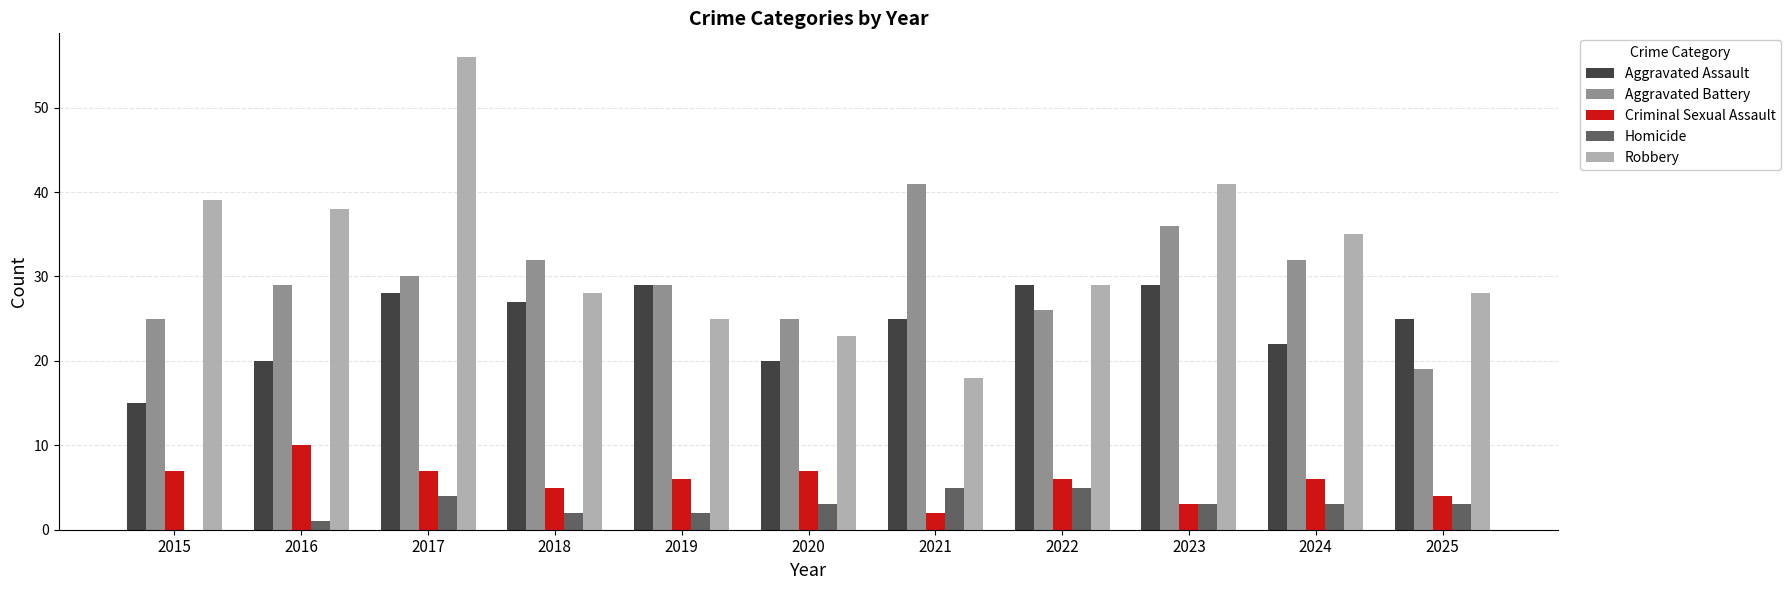

Is the value of Aggravated Assault at 2024 greater than the value of Criminal Sexual Assault at 2025?

Yes